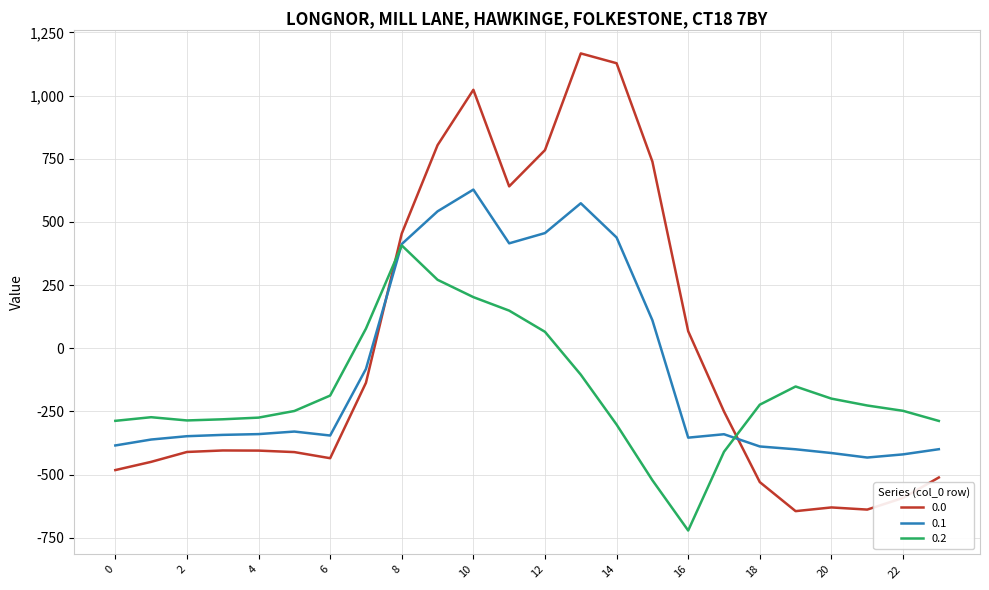

What is the maximum value shown in the chart?

1167.2